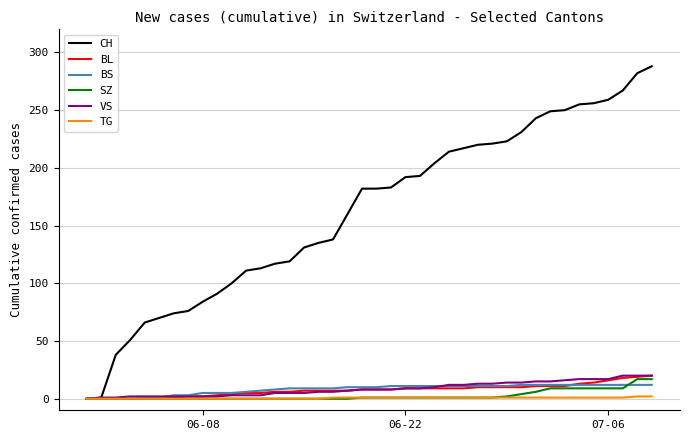

What are all the series names shown in the legend?

CH, BL, BS, SZ, VS, TG